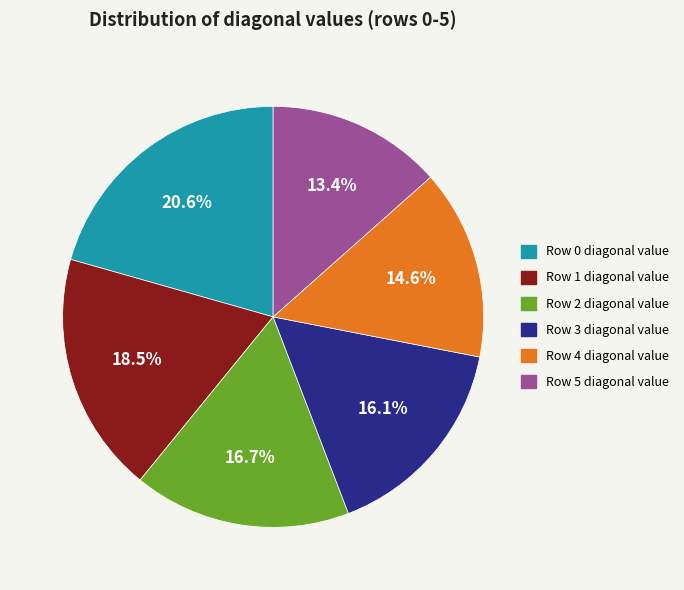

Combined, do Row 0 and Row 3 account for over 50%?

No